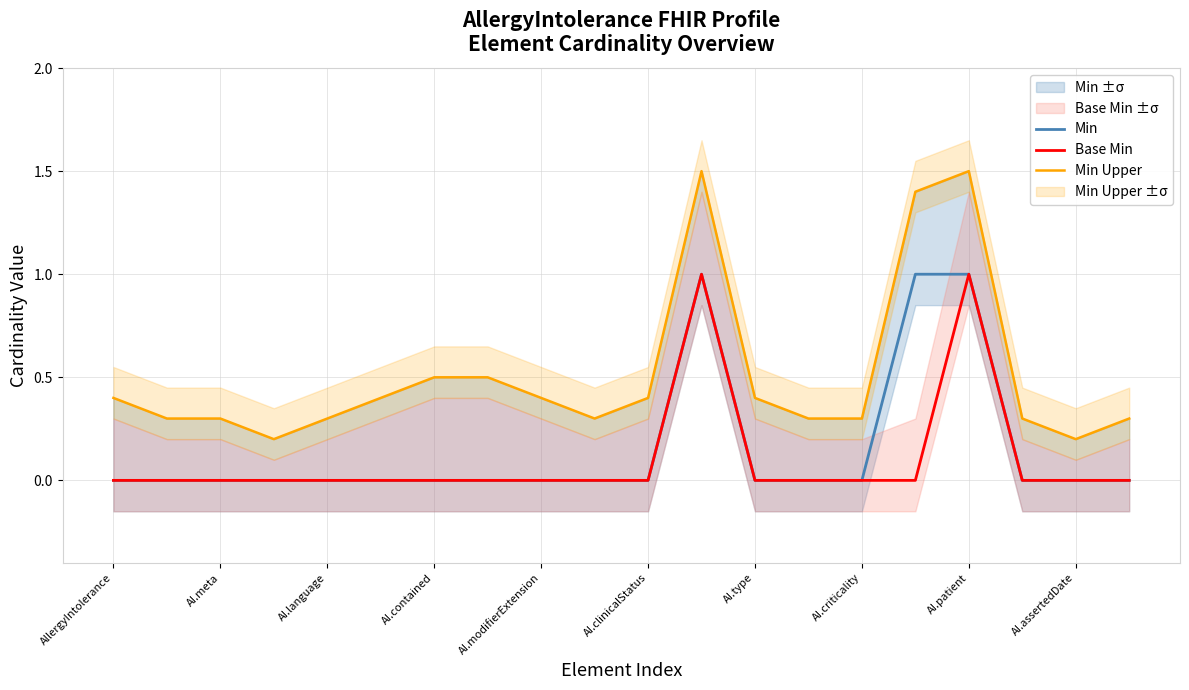

The Min series shows 0 at AI.clinicalStatus. True or false?

True